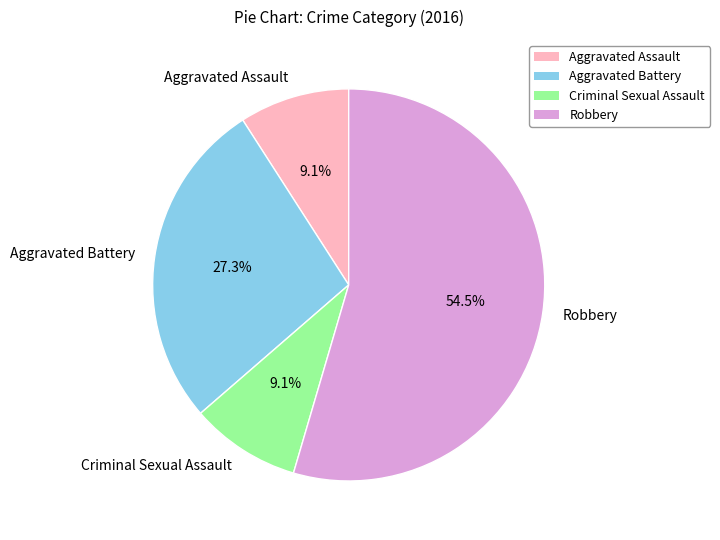

Which slice represents more than half of the pie?

Robbery